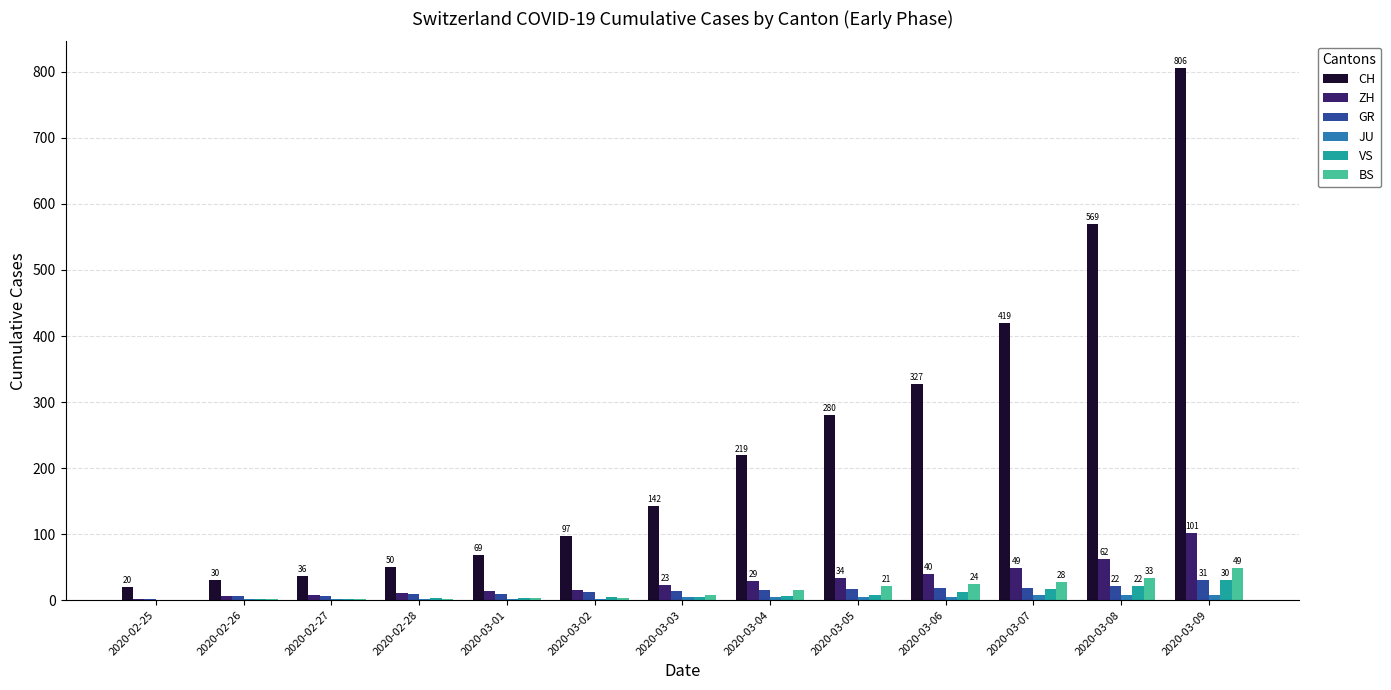

Which series has the largest total across all categories?

CH